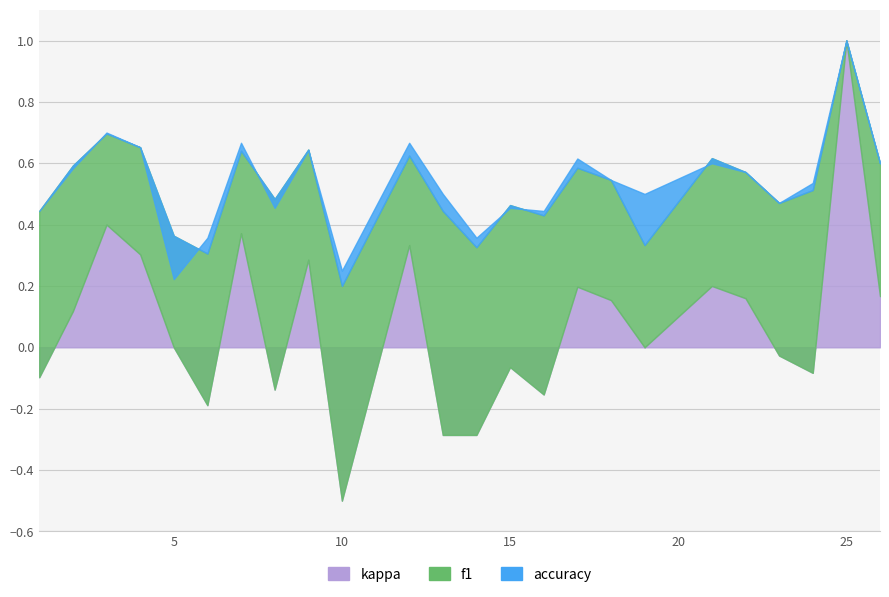

Where do accuracy and f1 first cross each other?

2 and 3